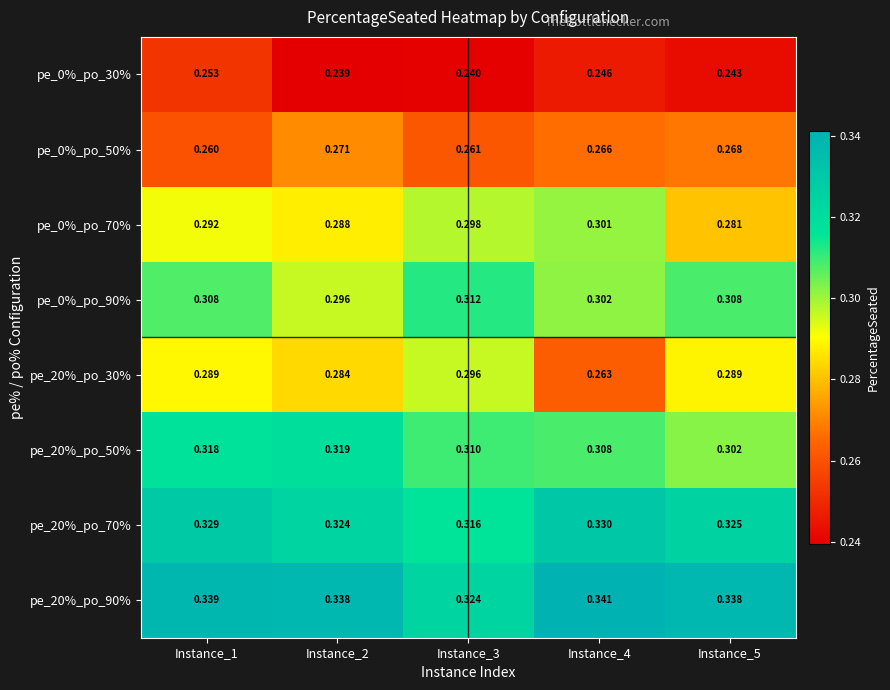

What is the difference between the highest and lowest values at Instance_1?

0.1